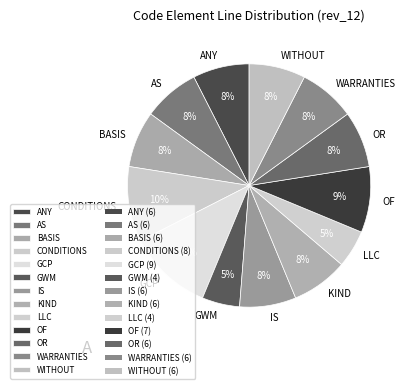

To the nearest percent, what is the difference between the largest and smallest slice percentages?

6%